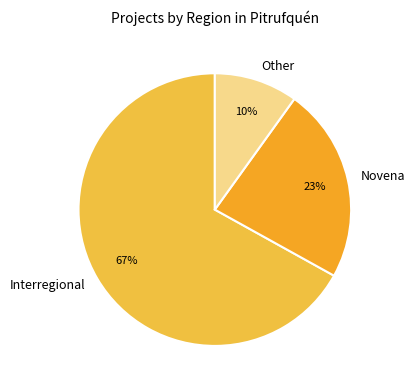

To the nearest percent, what is the average slice percentage?

33%